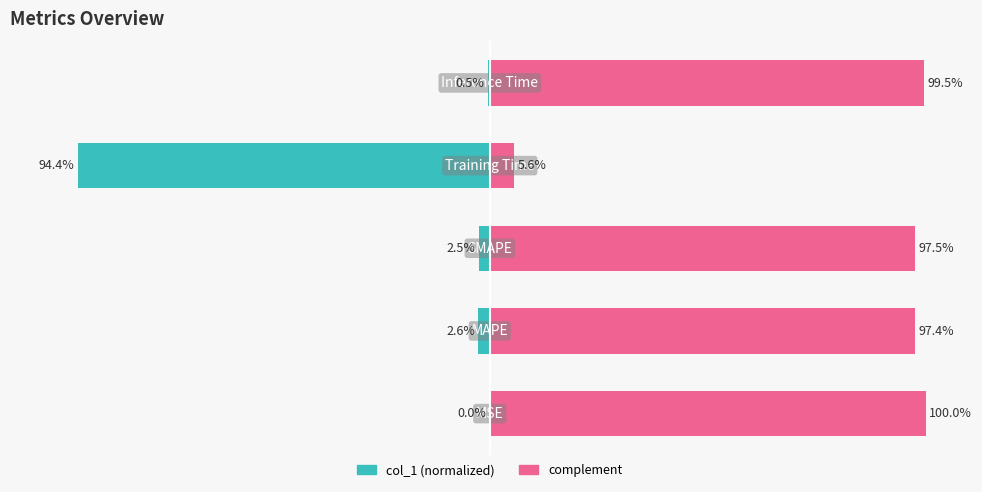

Is the value of col_1 (normalized) at 3 greater than the value of complement at 1?

No